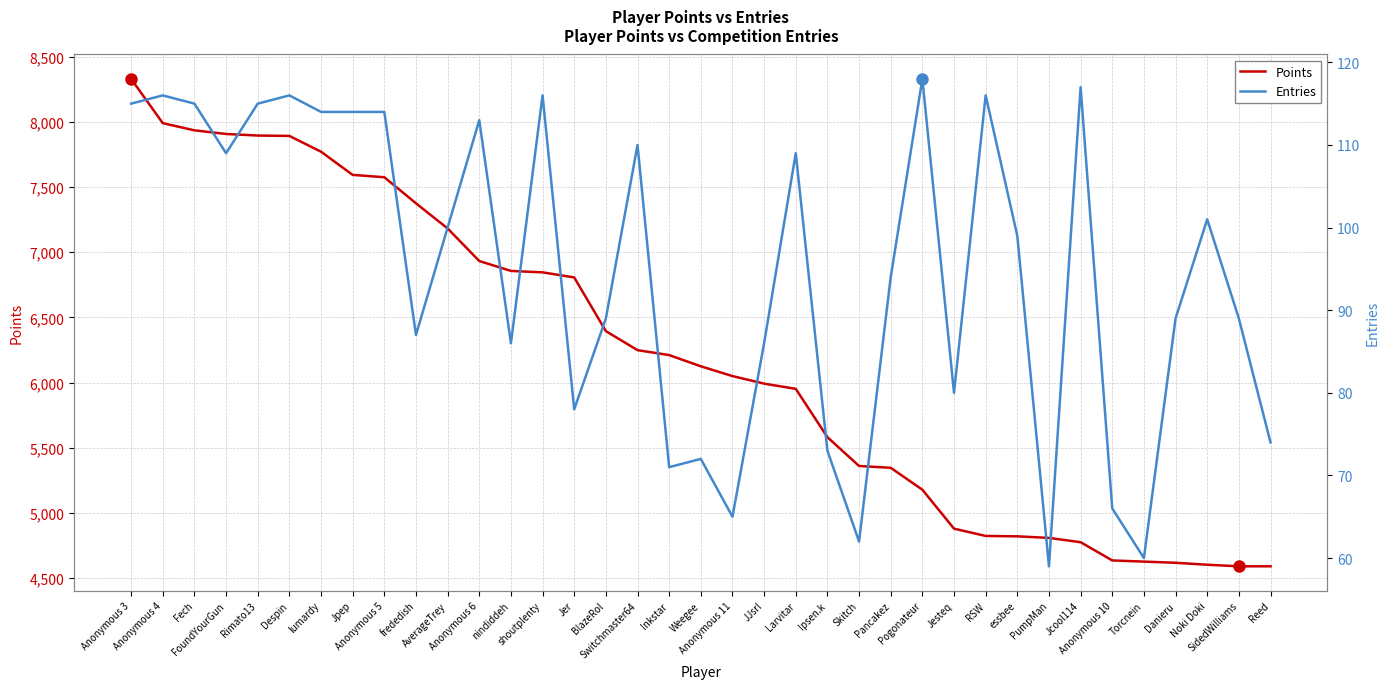

True or false: Points has more than 2 interior local peaks.

False